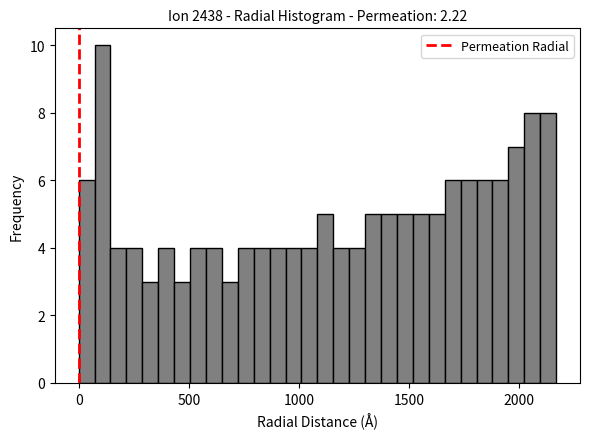

Read against the x-axis, roughly where is the centre of the tallest bar?

100